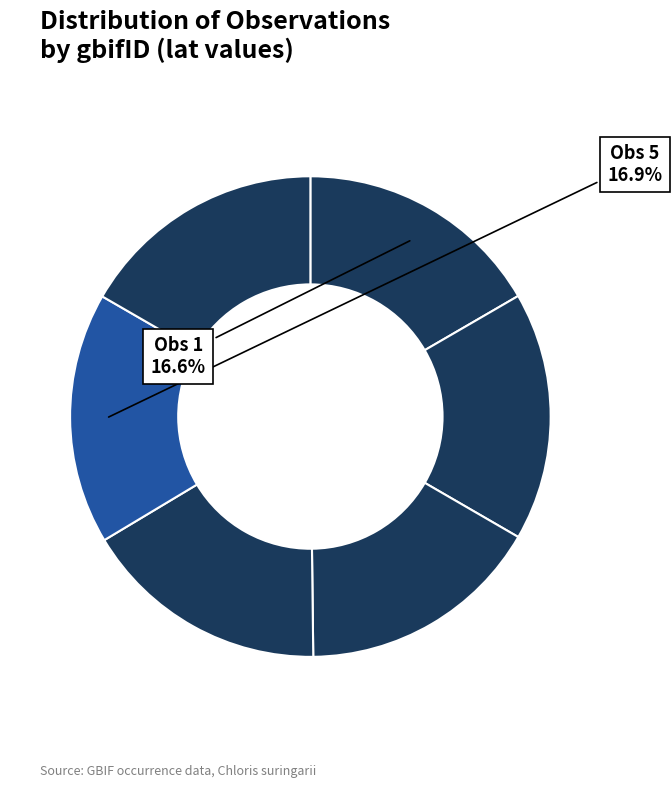

How many slices are in this pie chart?

6